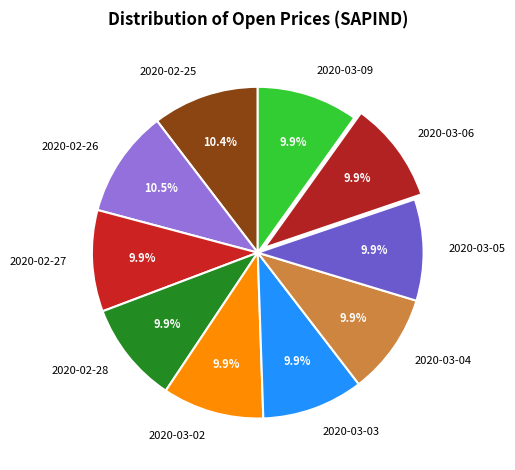

Combined, do 2020-02-26 and 2020-02-28 account for over 50%?

No